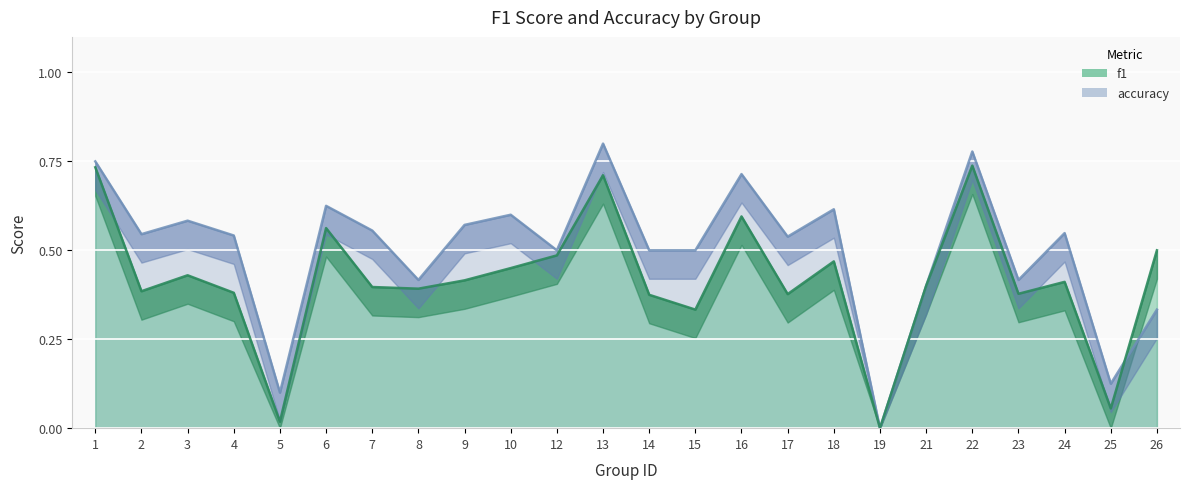

The value of f1 at 6 is 0.6. True or false?

True